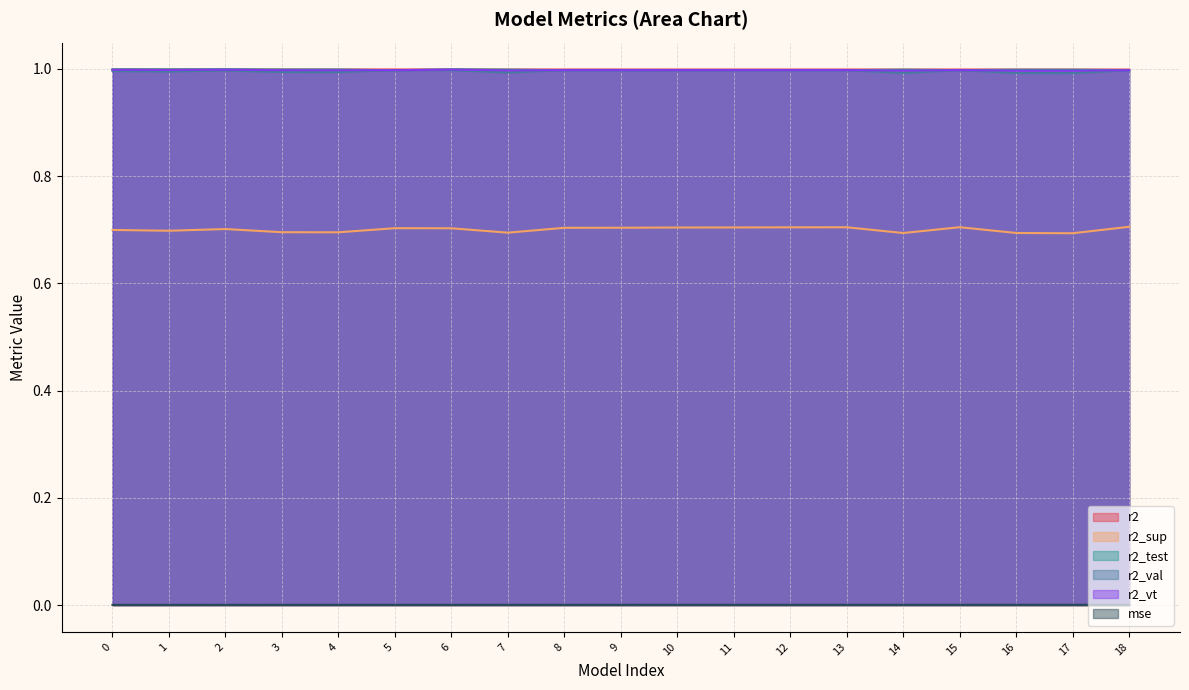

What is the sum of the r2_vt values at 17 and 10?

2.0